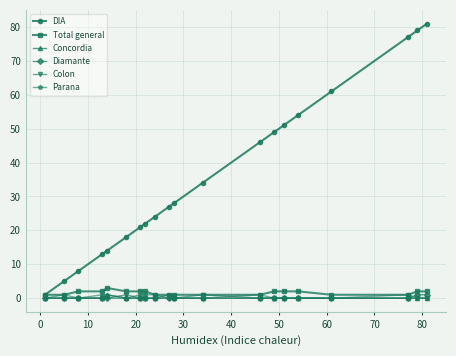

What is the maximum value for DIA?

81